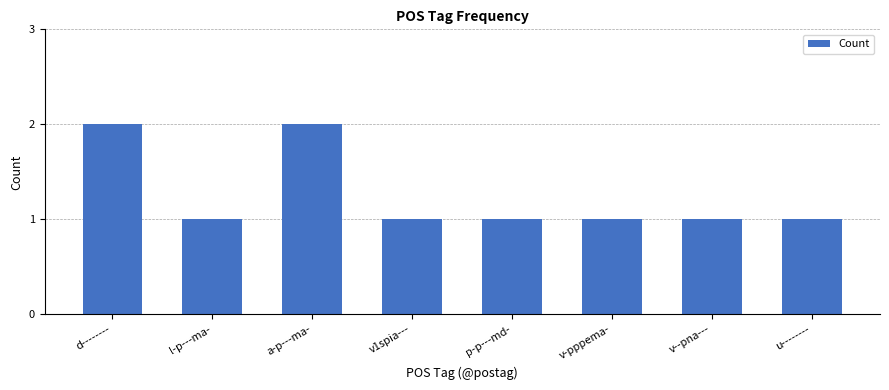

What is the ratio of the value at p-p---md- to the value at v-pppema-?

1.0